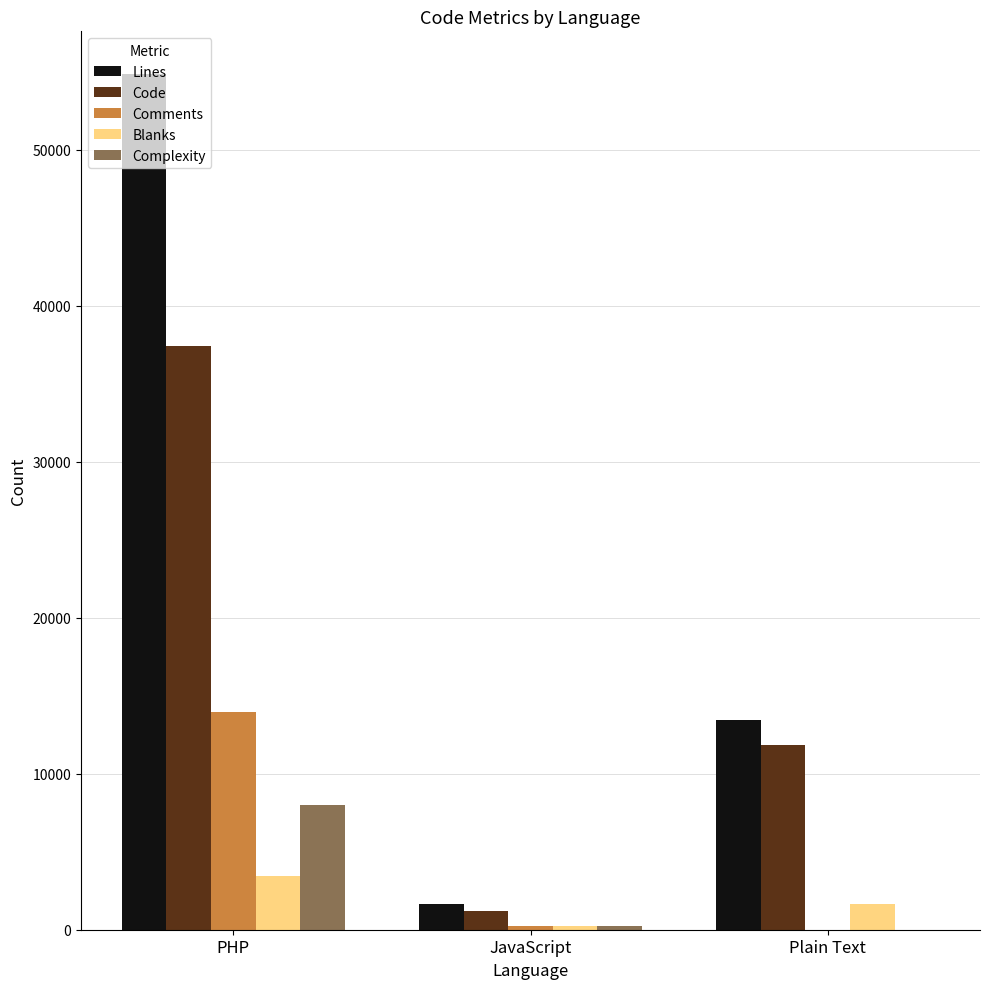

Which series has the widest spread of values?

Lines